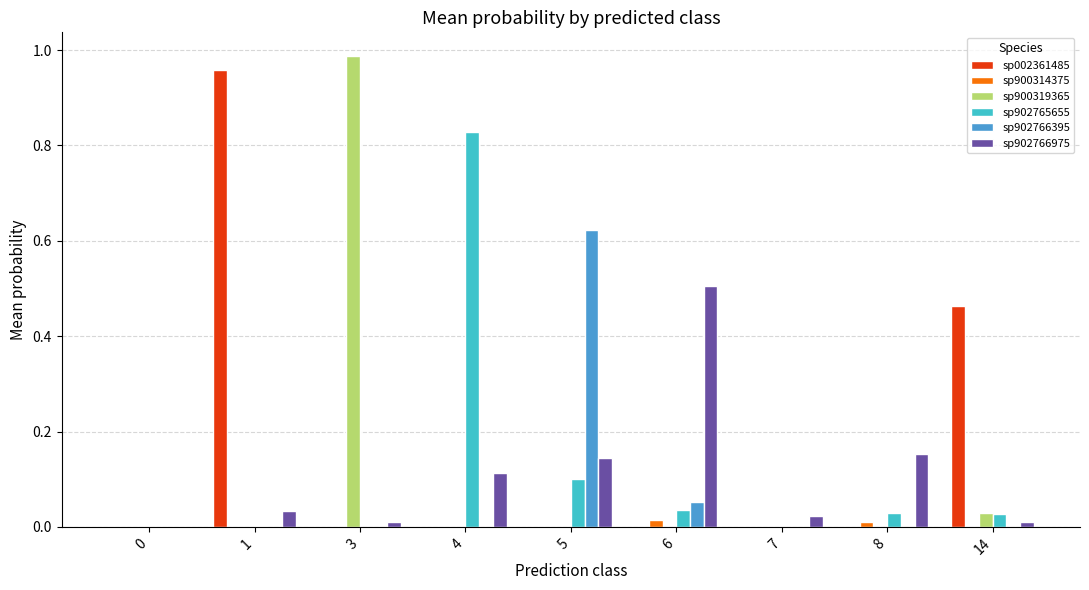

The value of sp900314375 at 3 is 0.0. True or false?

True